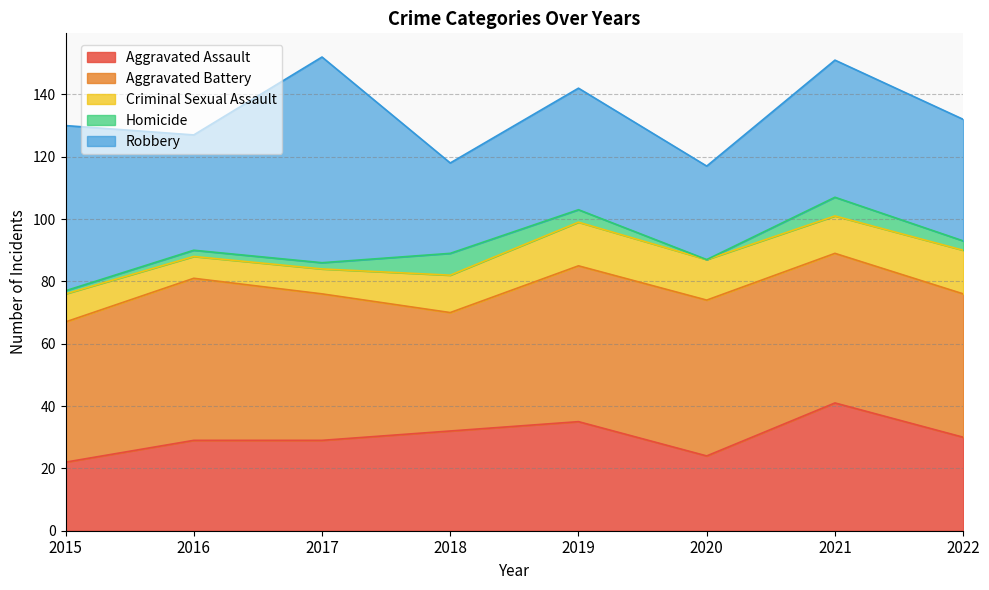

How many times do Aggravated Battery and Robbery cross each other?

3